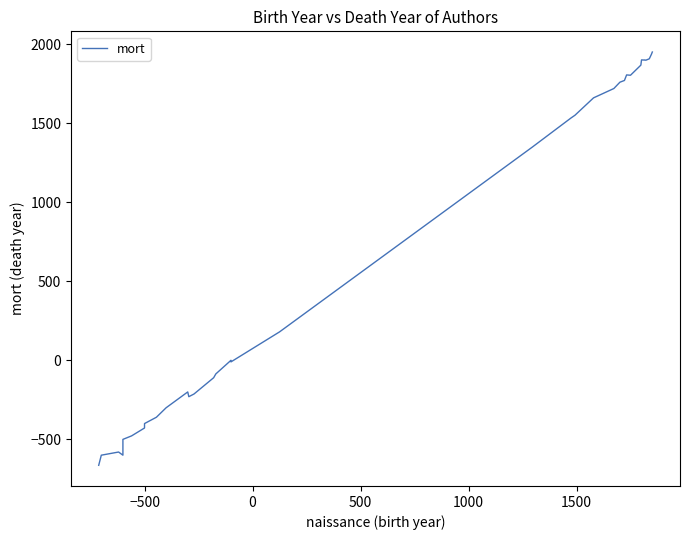

What is the difference between the maximum and minimum values?

2614